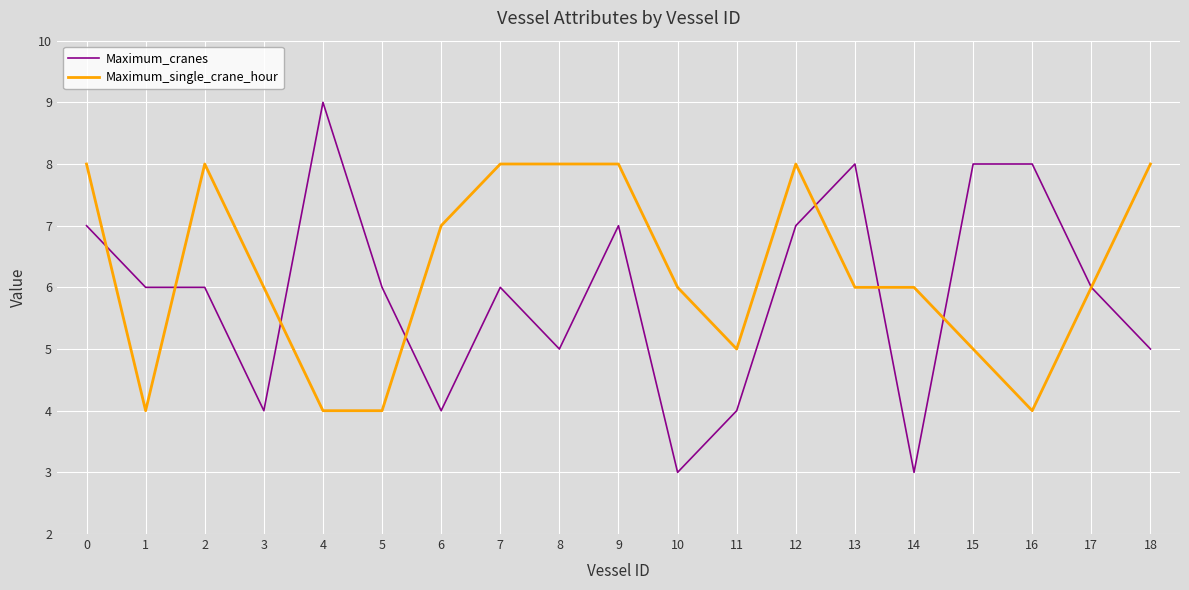

Rank the series at 14 from highest to lowest value.

Maximum_single_crane_hour, Maximum_cranes